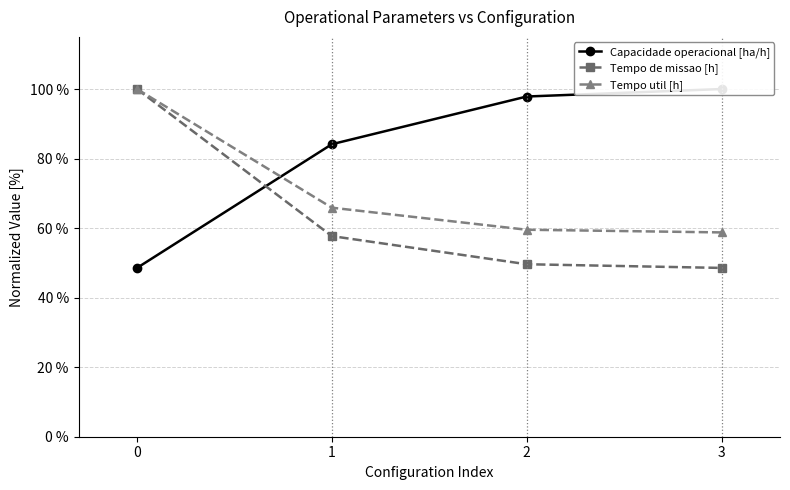

How many lines are shown in the chart?

3